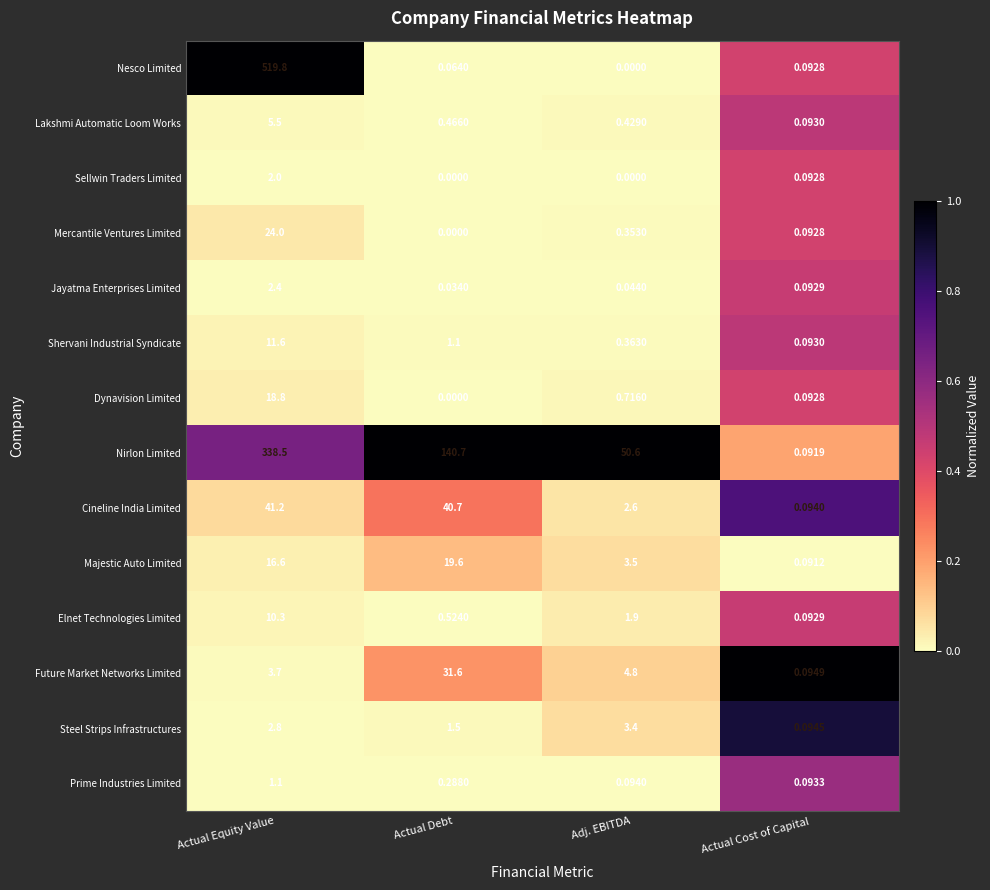

Between Actual Debt and Actual Cost of Capital, which series saw the biggest shift?

Nirlon Limited